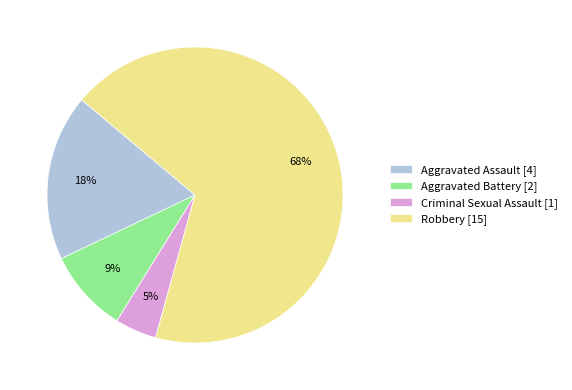

Is there any slice that represents more than half of the pie?

Yes